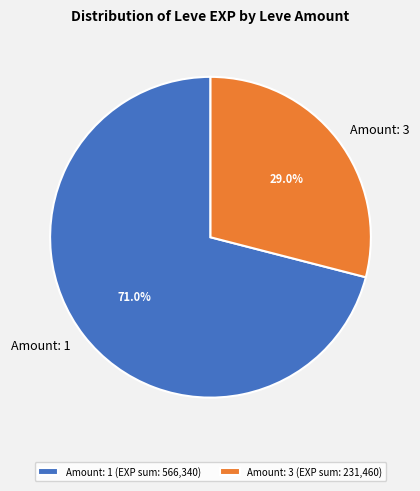

What percentage is NOT represented by Amount: 1?

29.0%